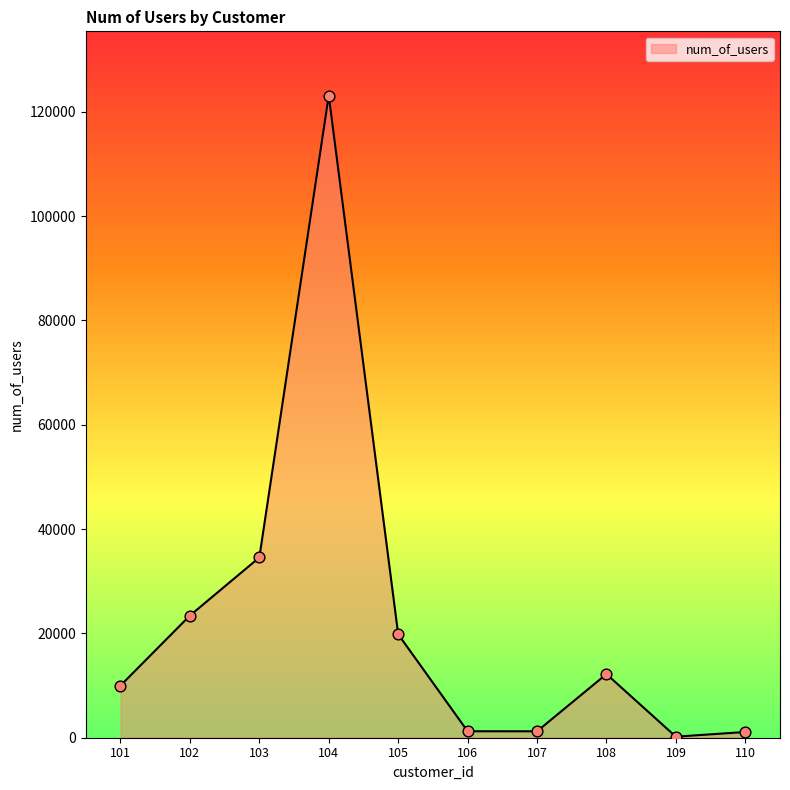

What is the change in value from 101 to 105?

+9832